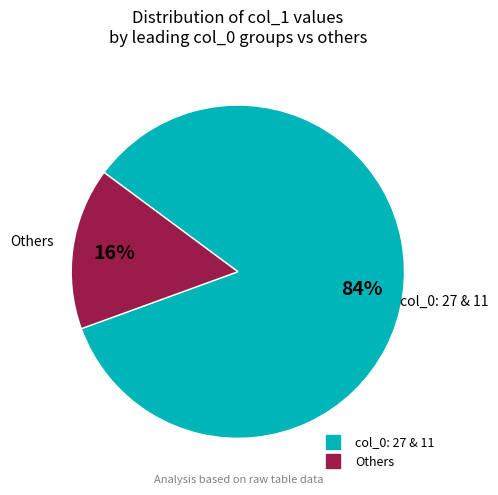

To the nearest percent, what is the average slice percentage?

50%